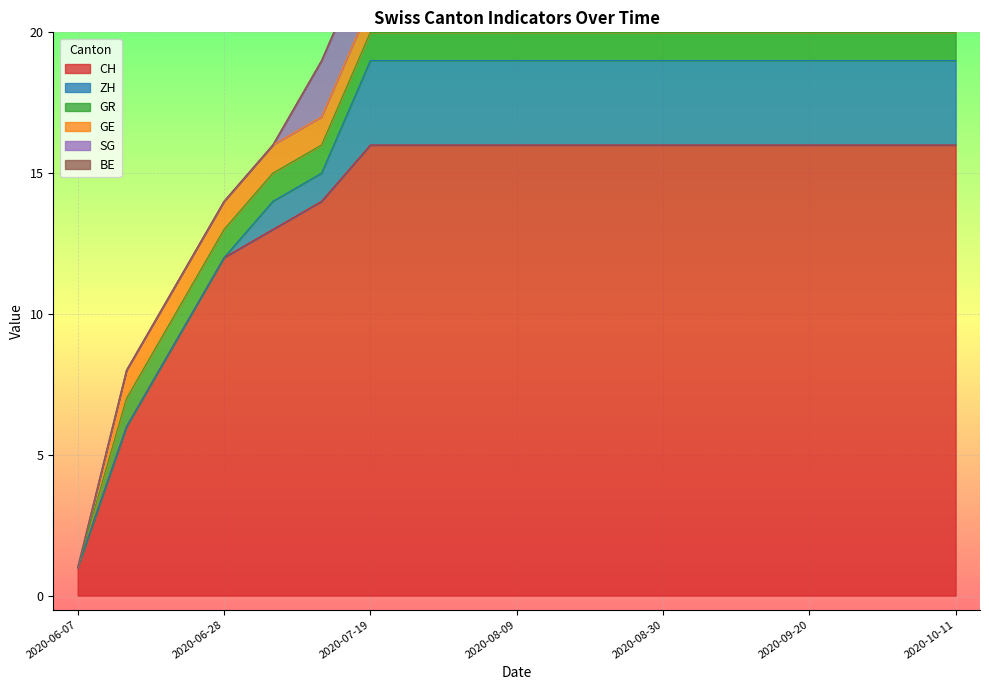

Count the GE values in the range 1 to 2.

18